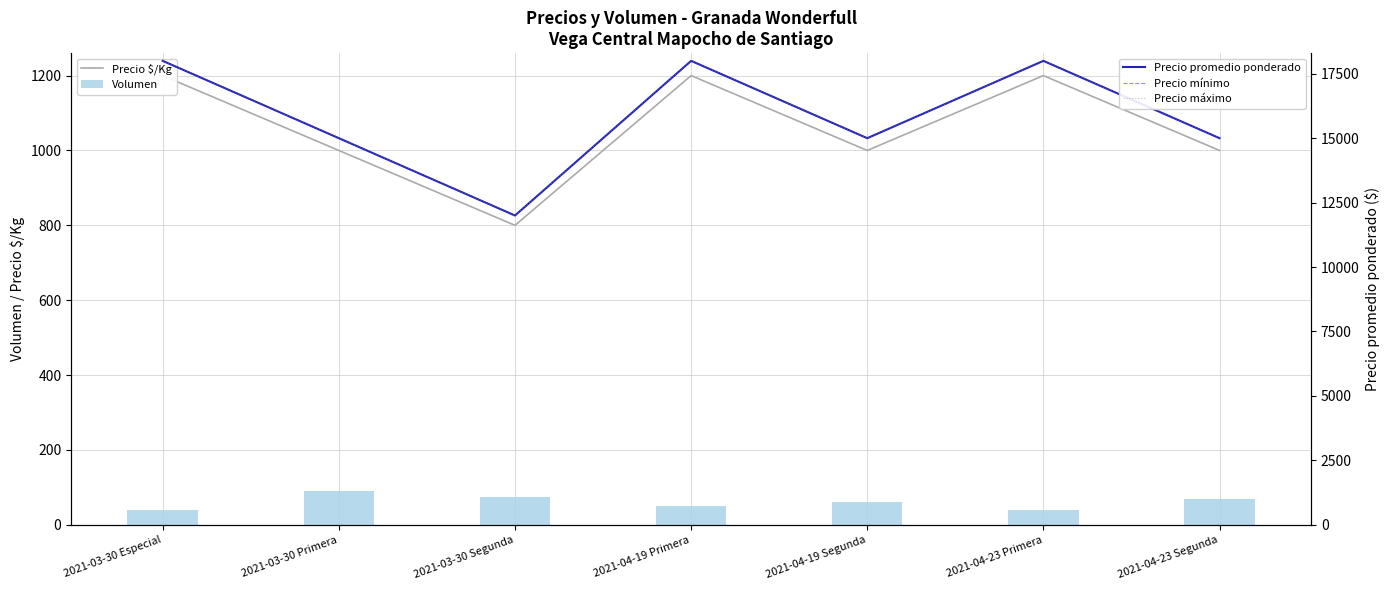

What is the total value across all series at 2021-03-30 Segunda?

36875